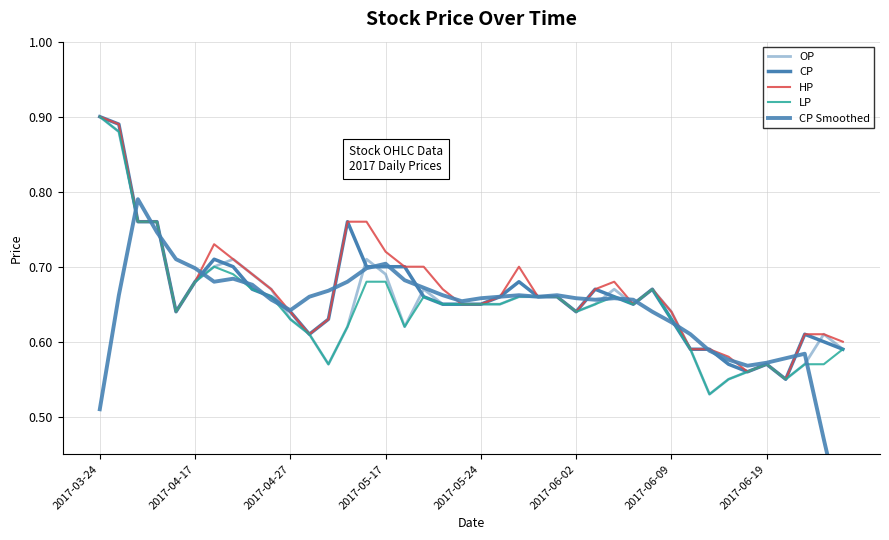

What is the maximum value shown in the chart?

0.9